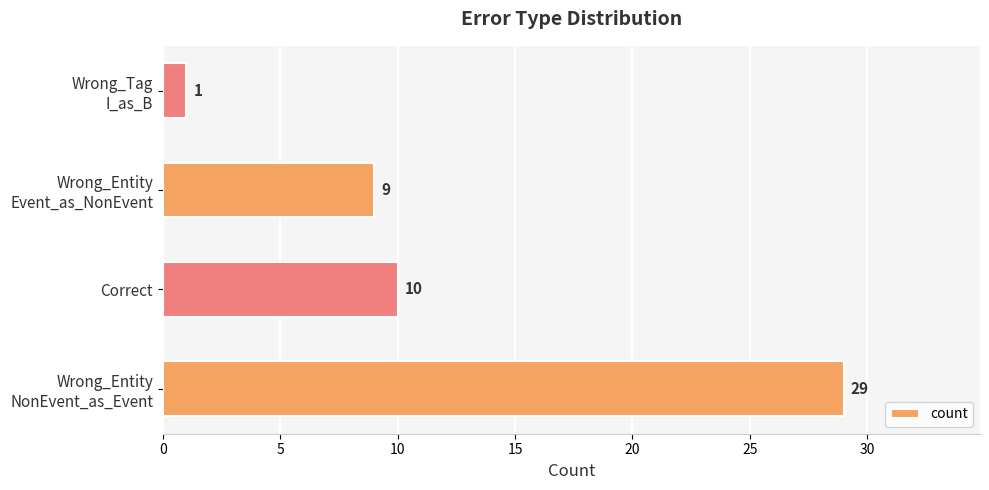

Which label corresponds to the smallest value in the chart?

Wrong_Tag
I_as_B